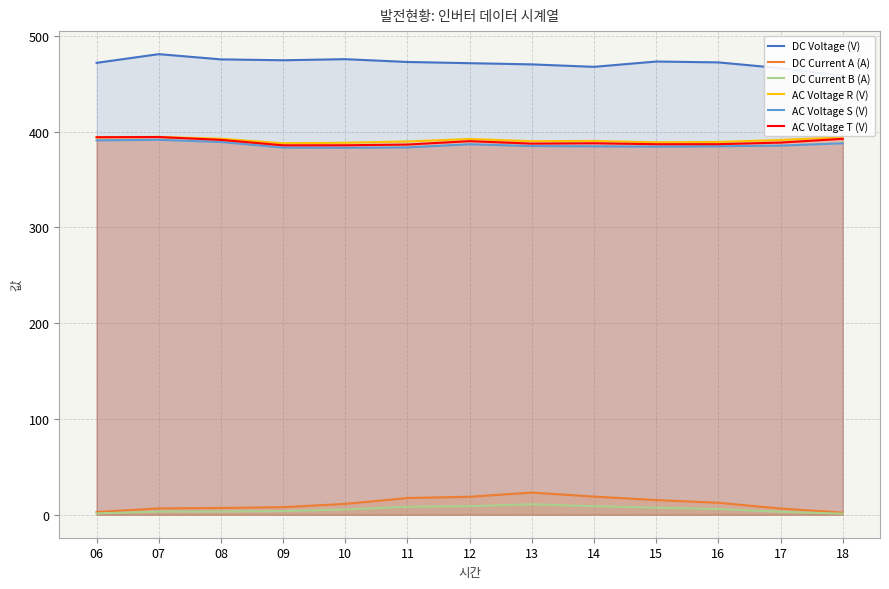

What is the average value of the AC Voltage R (V) series?

391.0